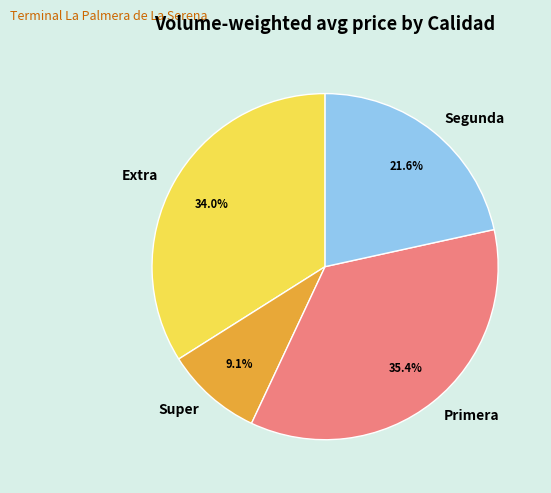

Count the number of slices in the pie.

4